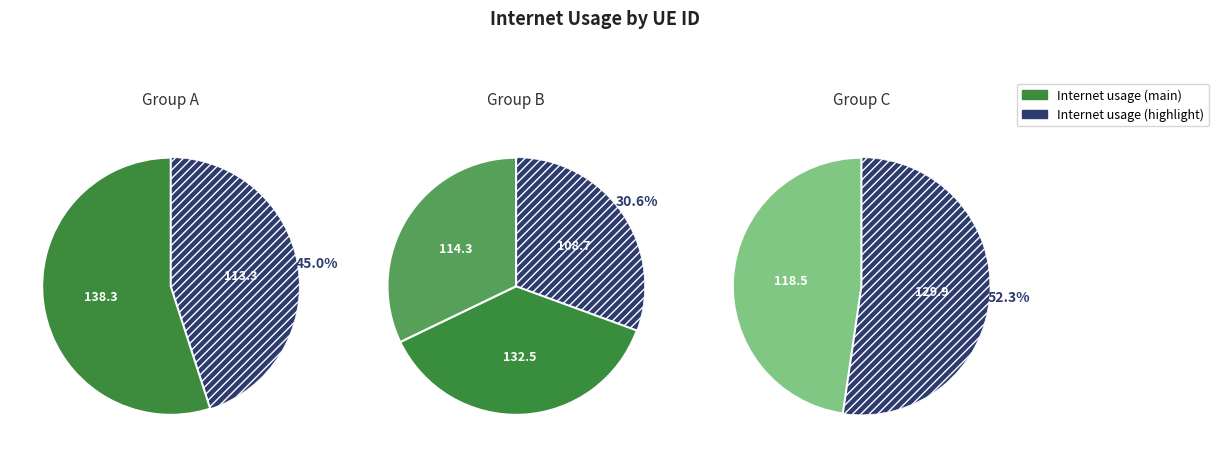

Is 112717 the majority of the pie?

No